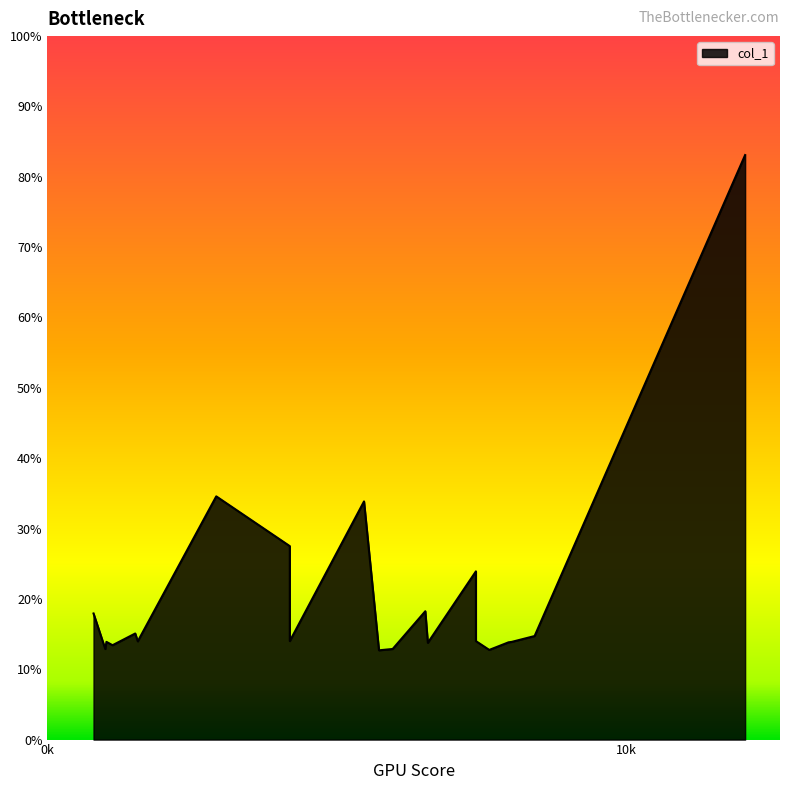

The chart shows a value of 23.9 at 7400.22. True or false?

True